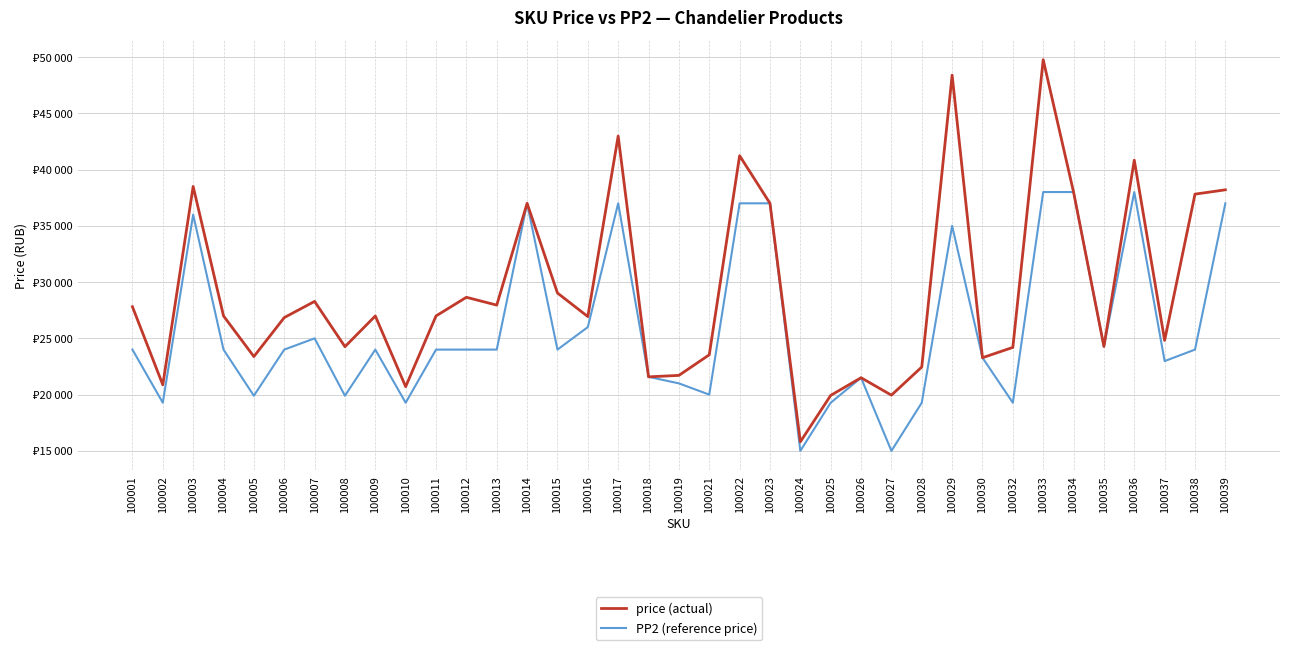

The price (actual) series shows 26992 at 100004. True or false?

True